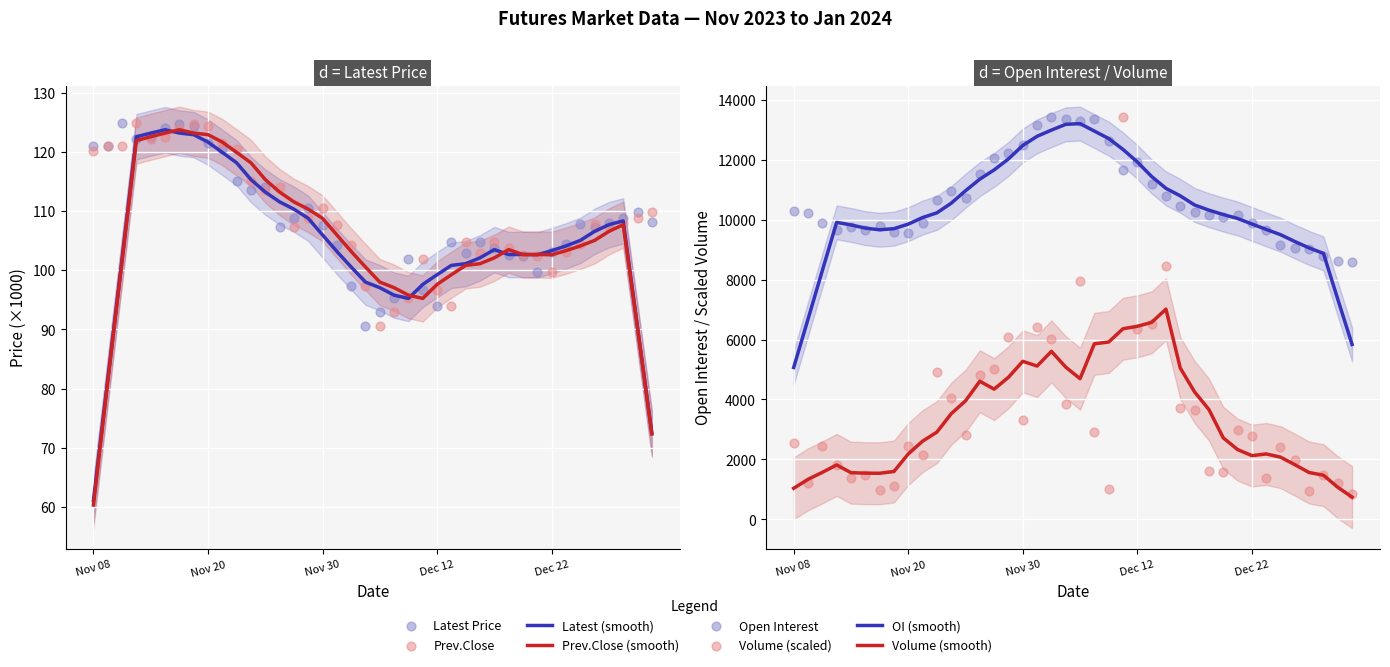

What is the total value across all series at 38?

10035.5